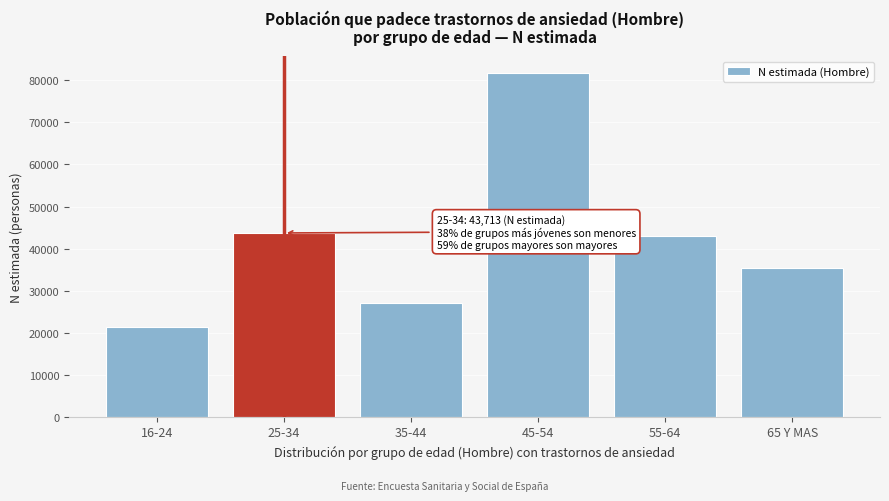

Reading right to left, extract all data points from this chart.

35312	43096	81678	27115	43713	21234